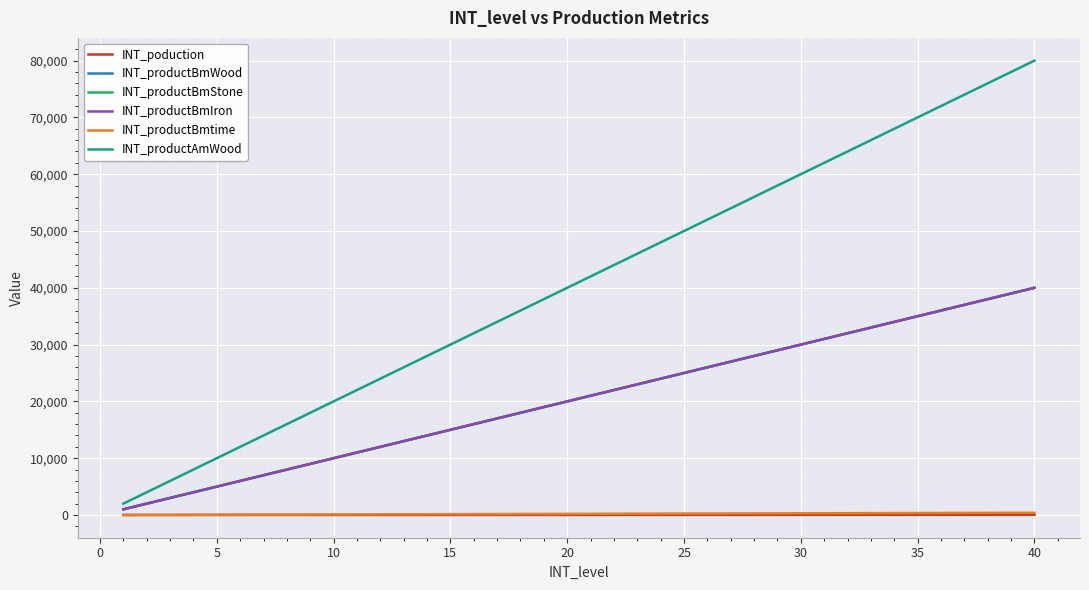

True or false: INT_productBmtime and INT_productBmIron intersect in this chart.

False